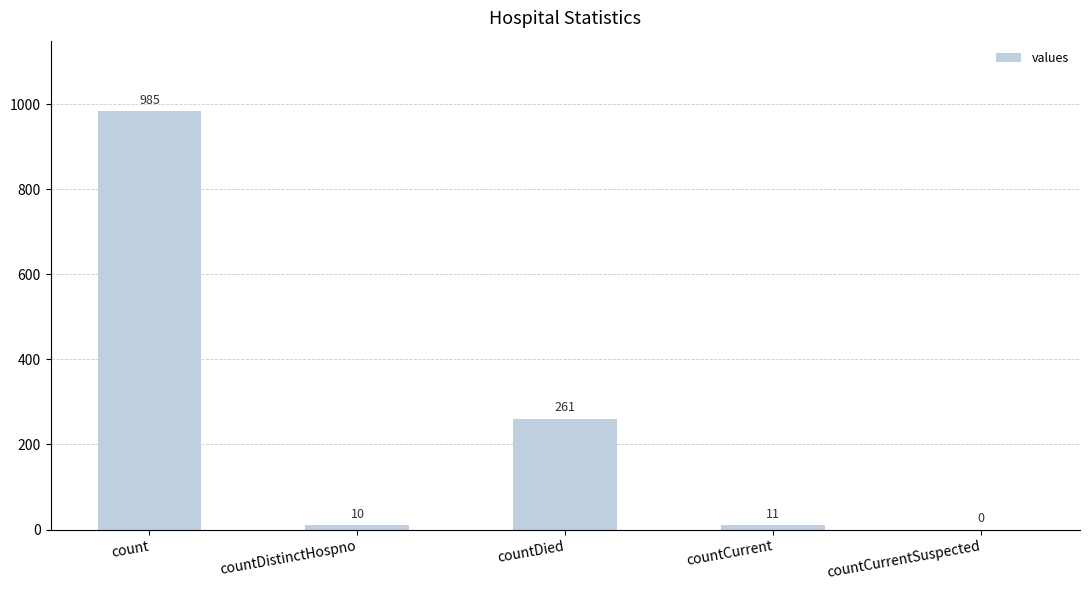

Where is the data nearest to the value 492?

countDied